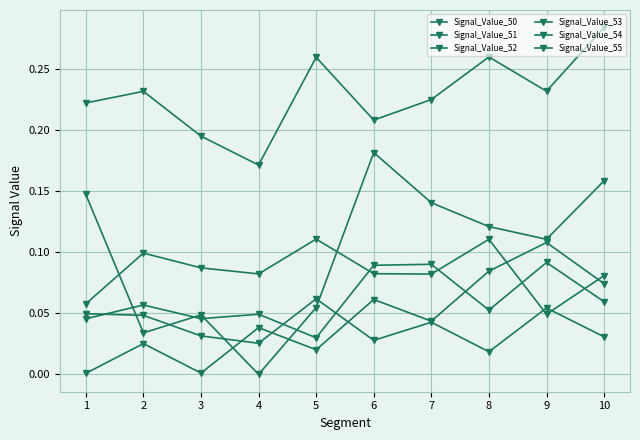

At which category is the sum across all series the highest?

10